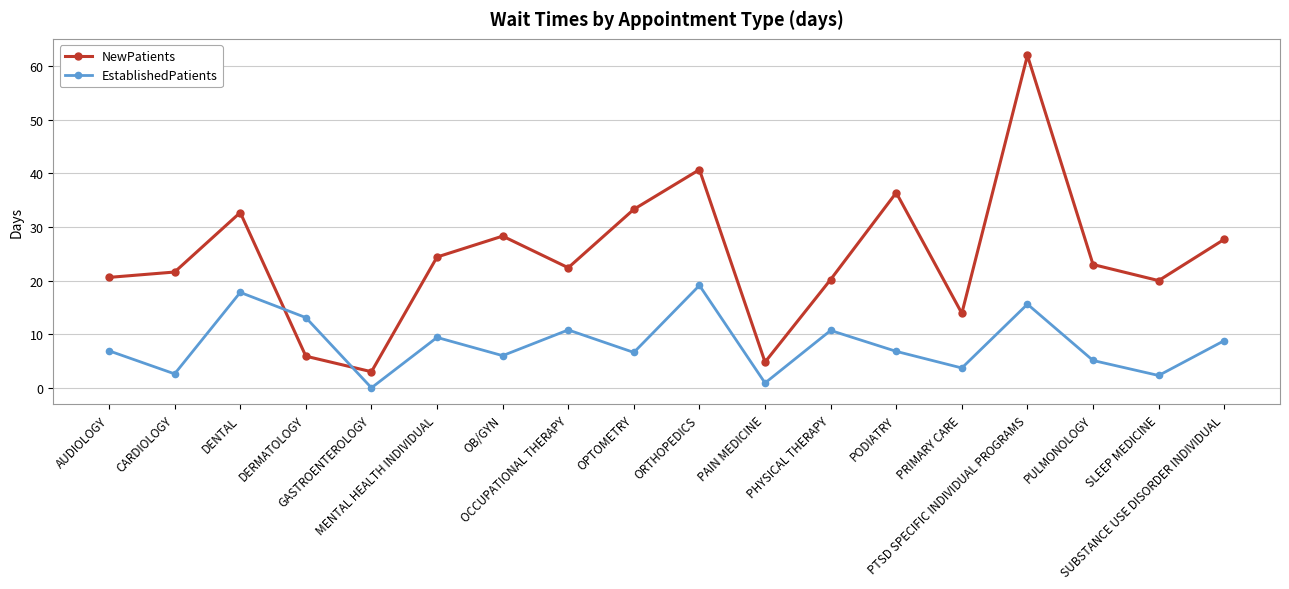

Which series has the largest total across all categories?

NewPatients